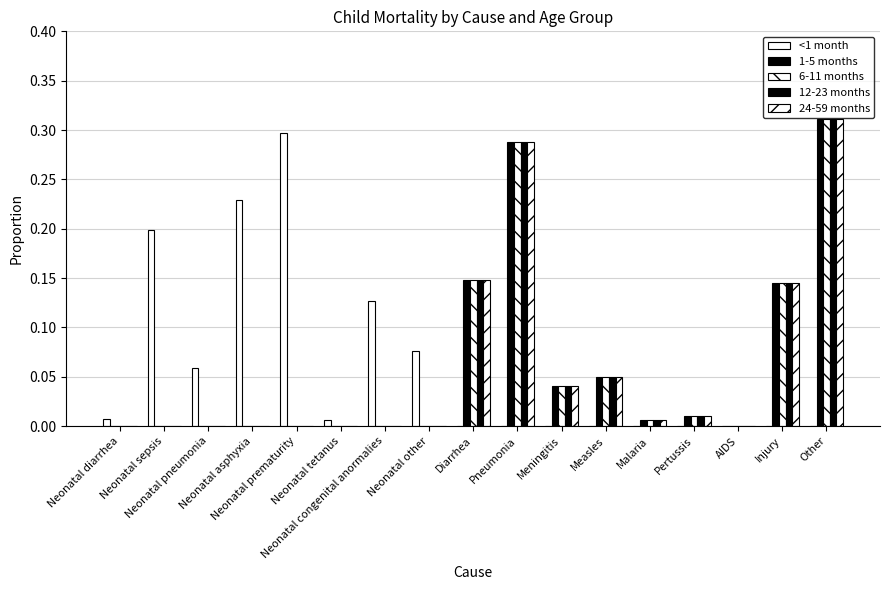

Does the chart contain stacked bars?

No